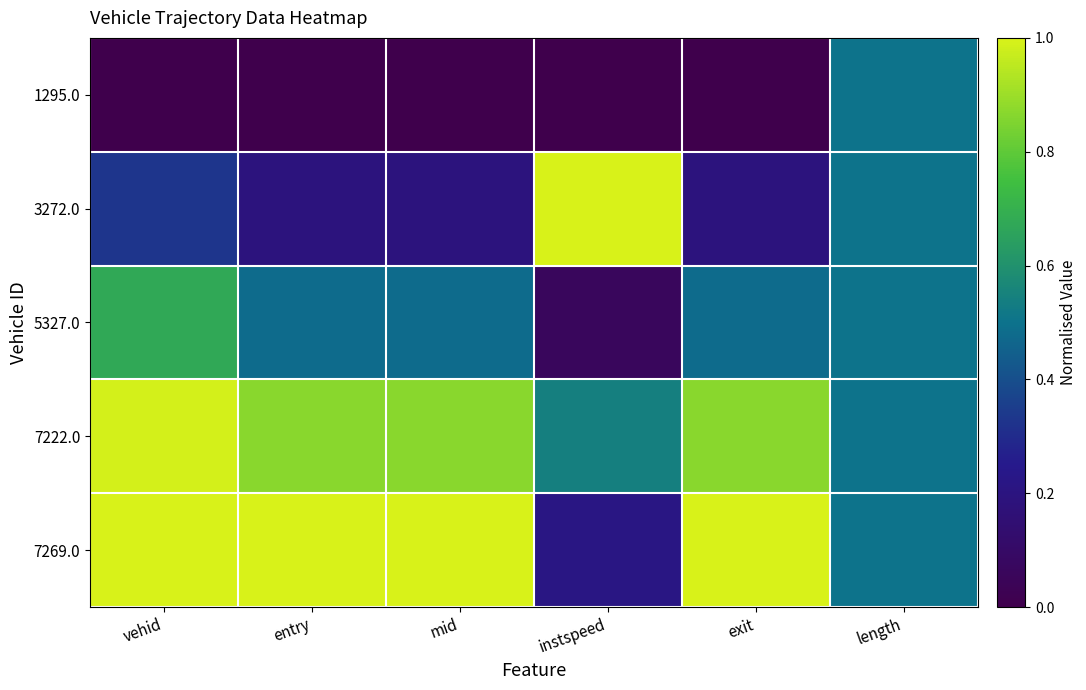

Which series has the largest range (max minus min)?

3272.0